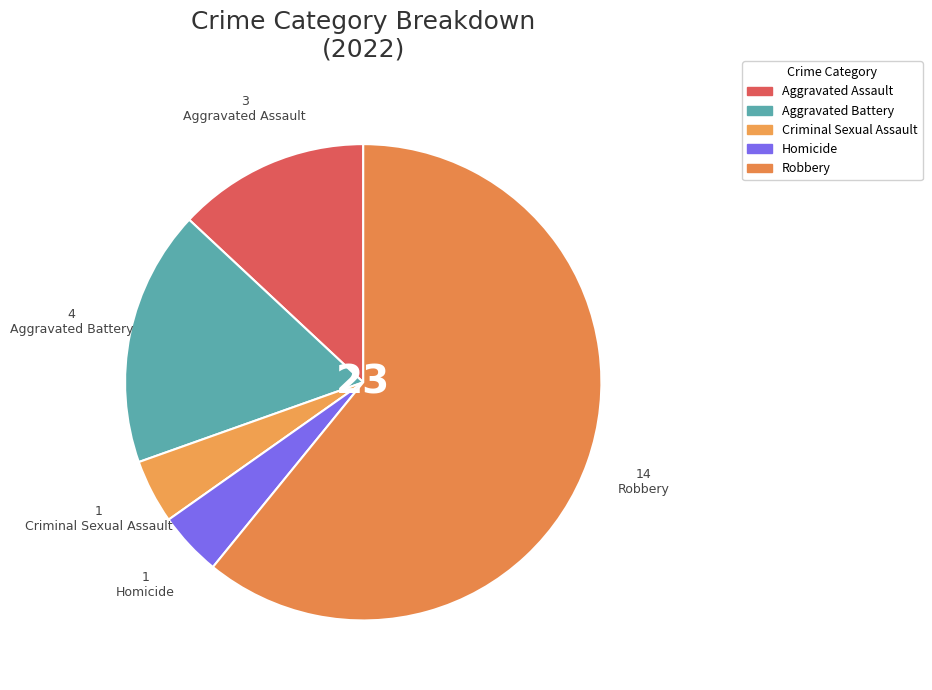

Which slice represents more than half of the pie?

Robbery